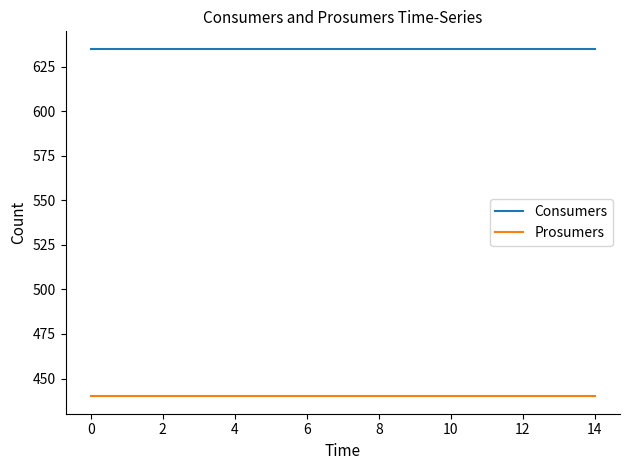

Is this an area chart (filled region under the line)?

No